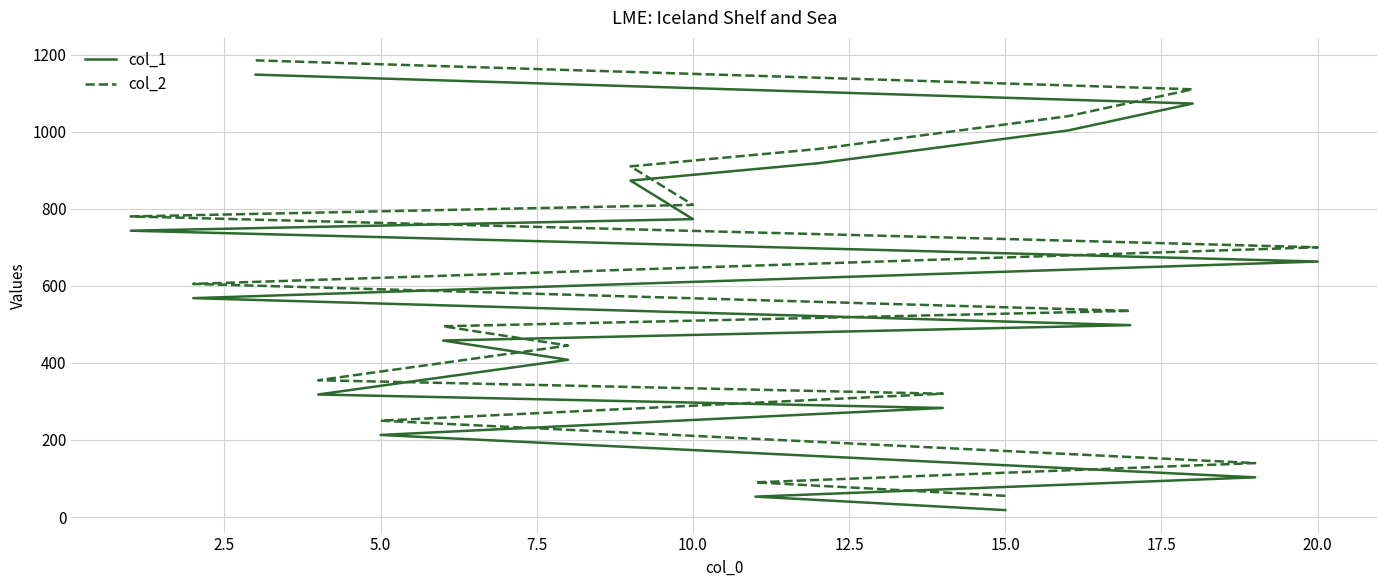

What are all the series names shown in the legend?

col_1, col_2